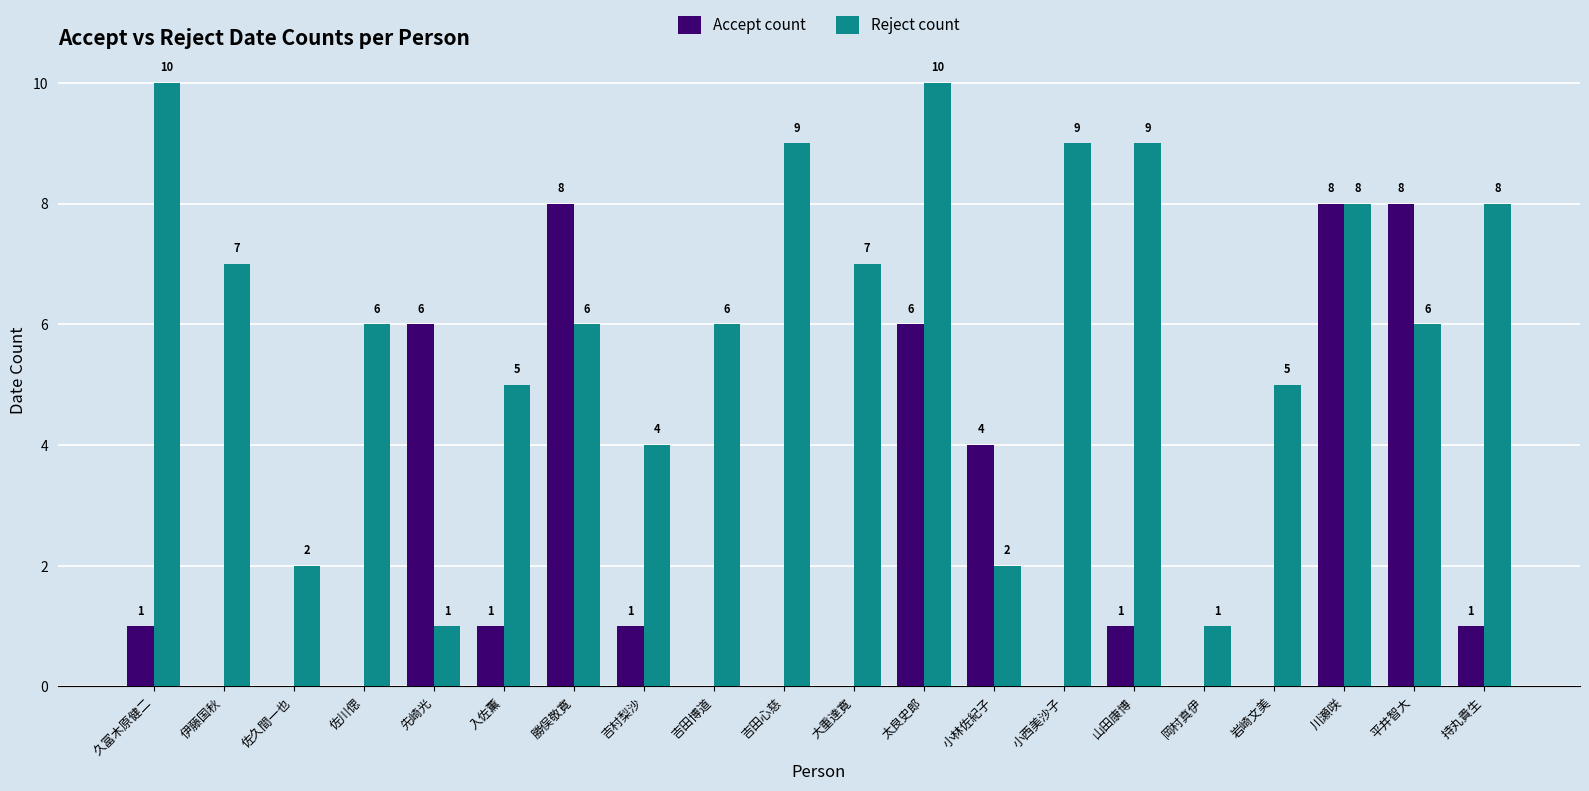

Where does the Reject count series first go above 6?

久冨木原健二